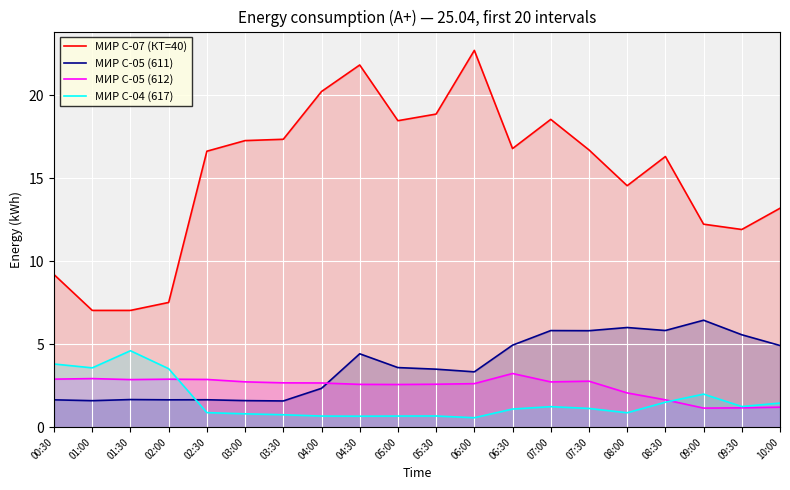

How many lines are shown in the chart?

4